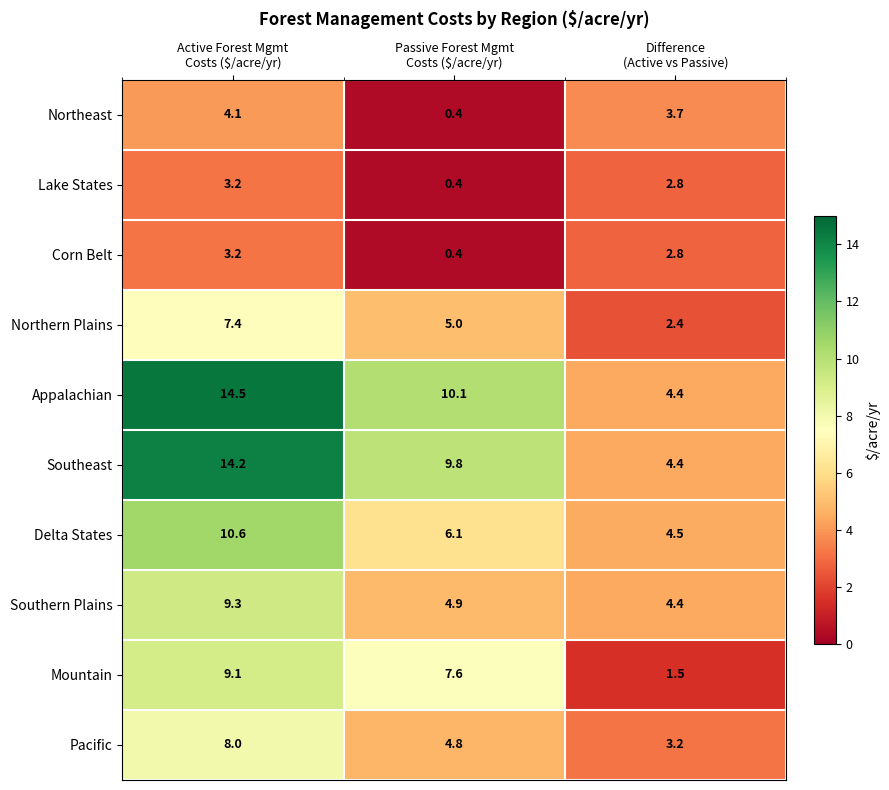

What is the sum of all Pacific values?

16.0